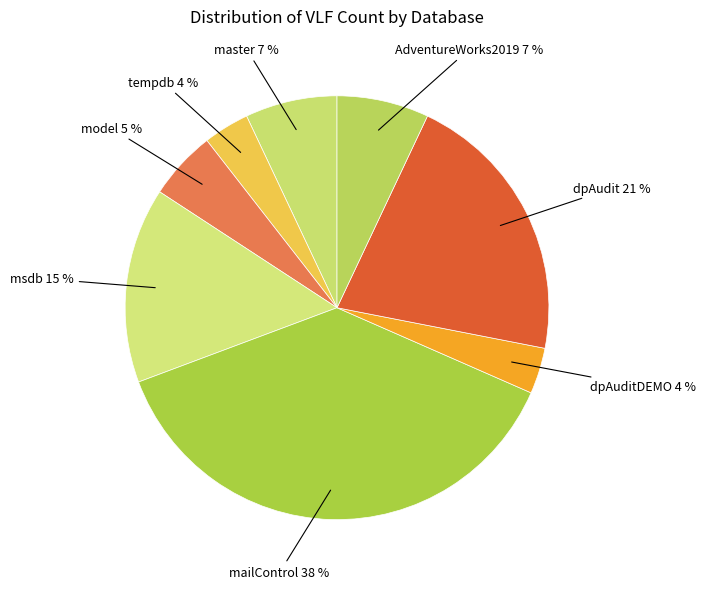

Count the number of slices in the pie.

8